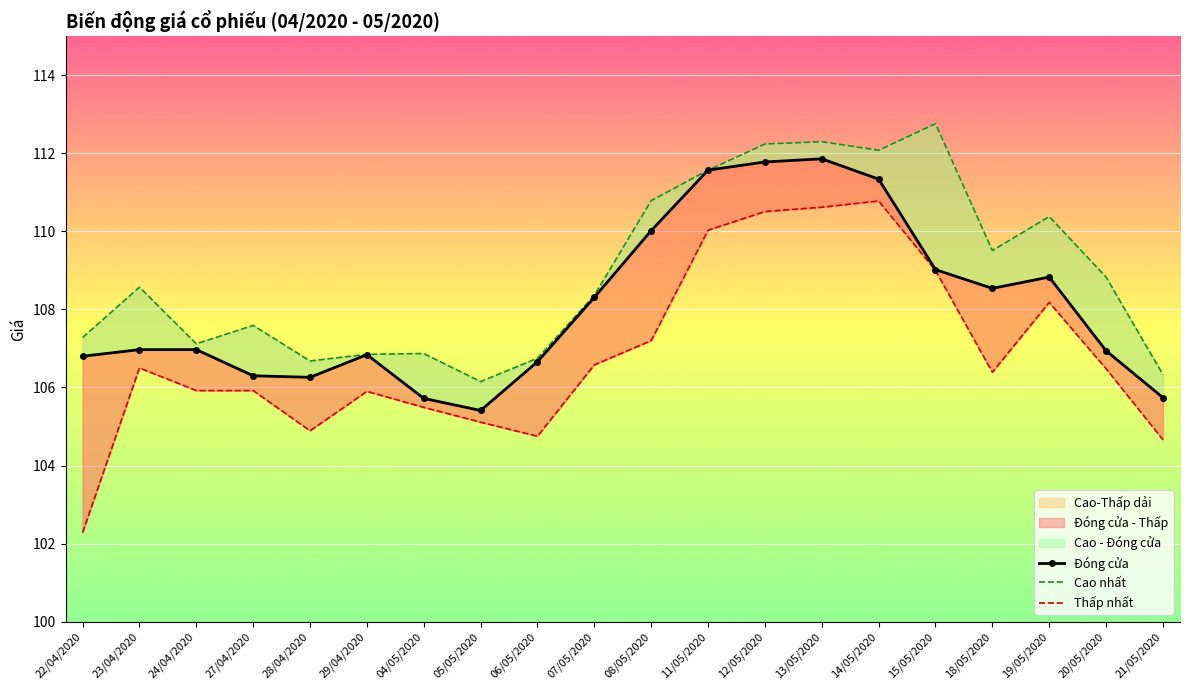

At which label is Cao nhất closest to 109?

20/05/2020